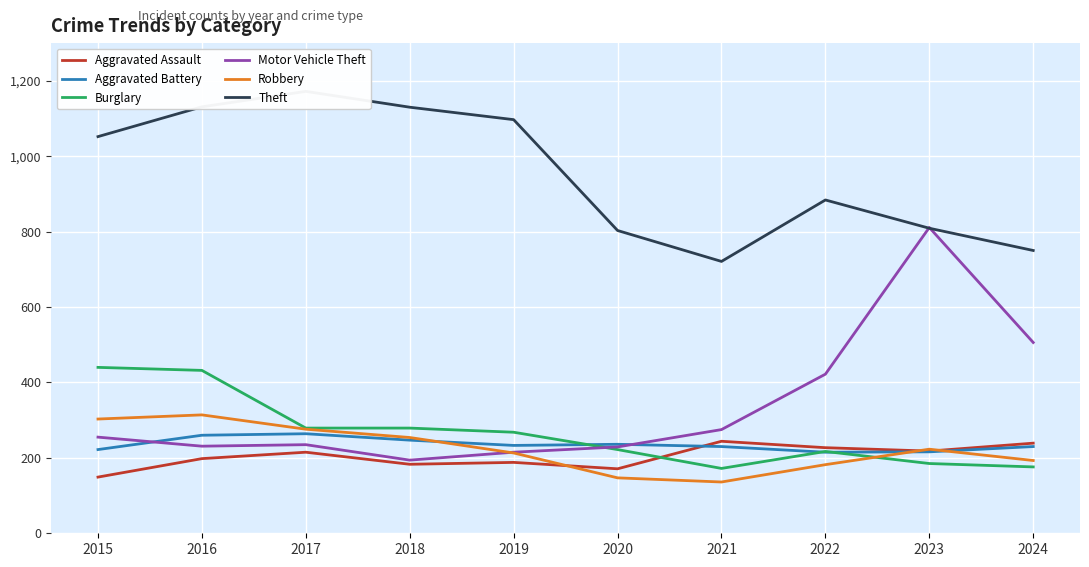

Read the Aggravated Battery value at 2018.

247